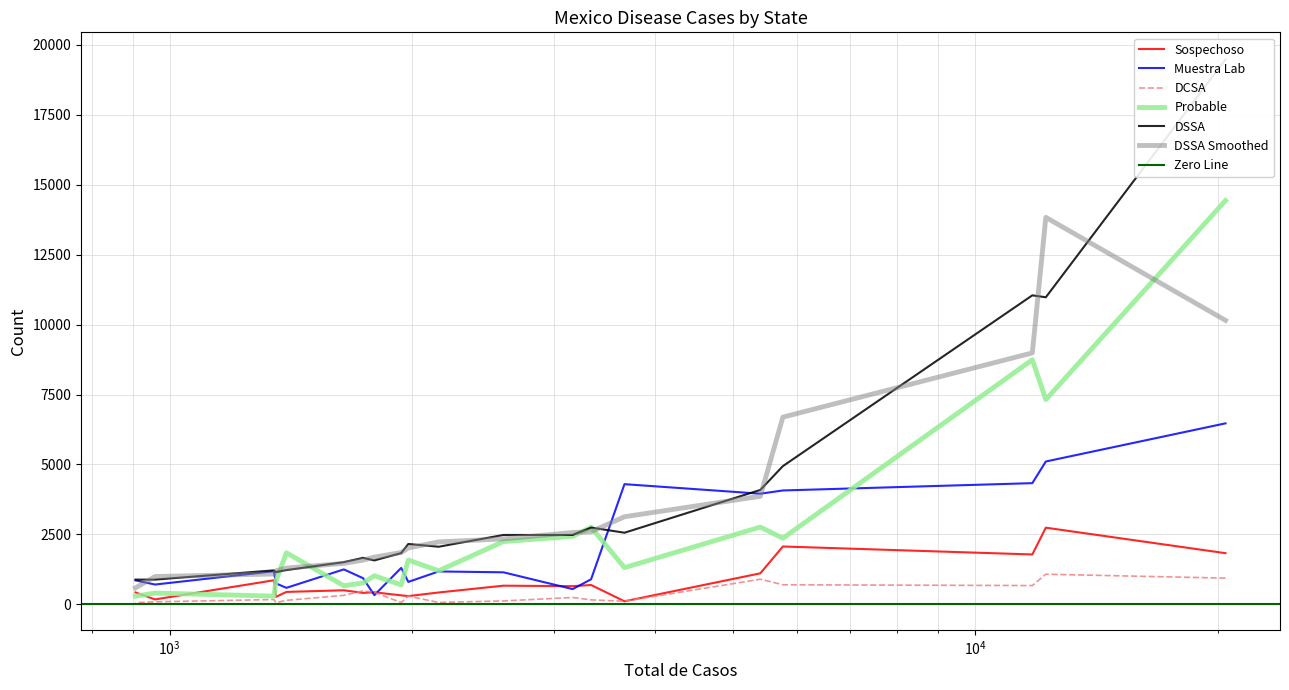

At which category is the sum across all series the highest?

GUANAJUATO